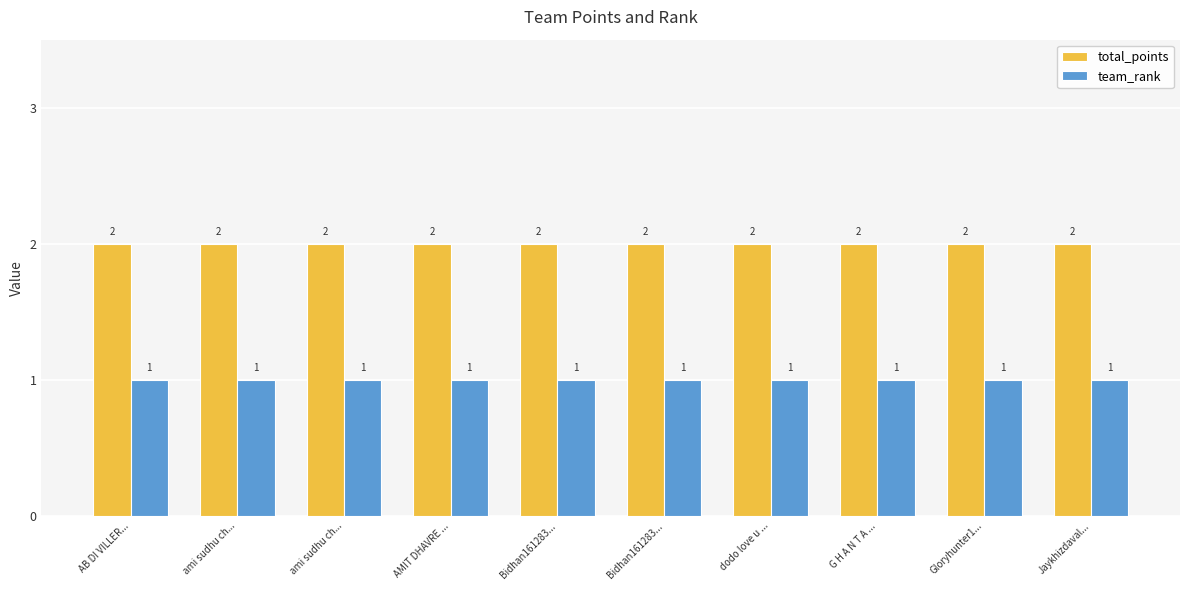

How many groups of bars are there?

10